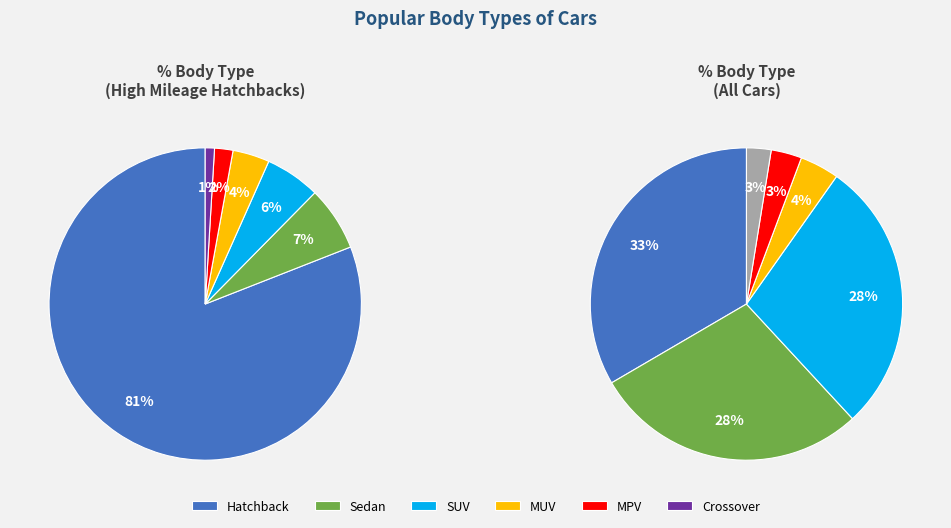

Which category has the biggest portion of the pie?

Hatchback